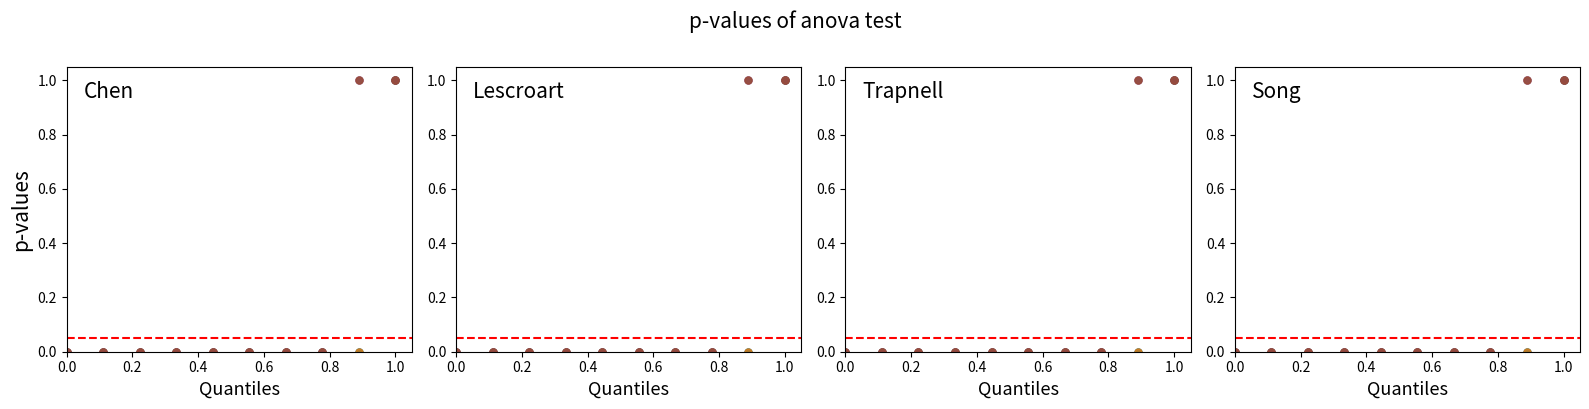

The 5 series shows 0 at 8. True or false?

True